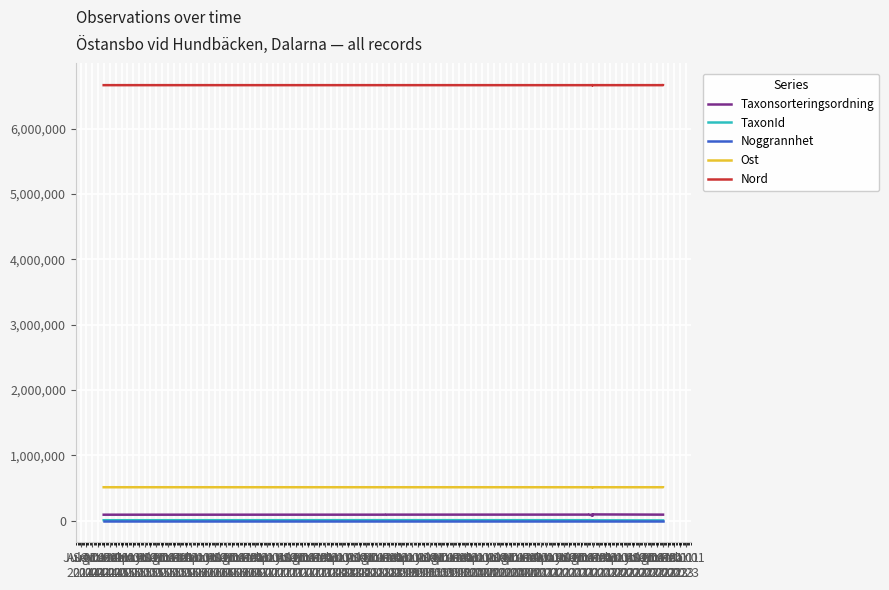

What is the minimum value shown in the chart?

5